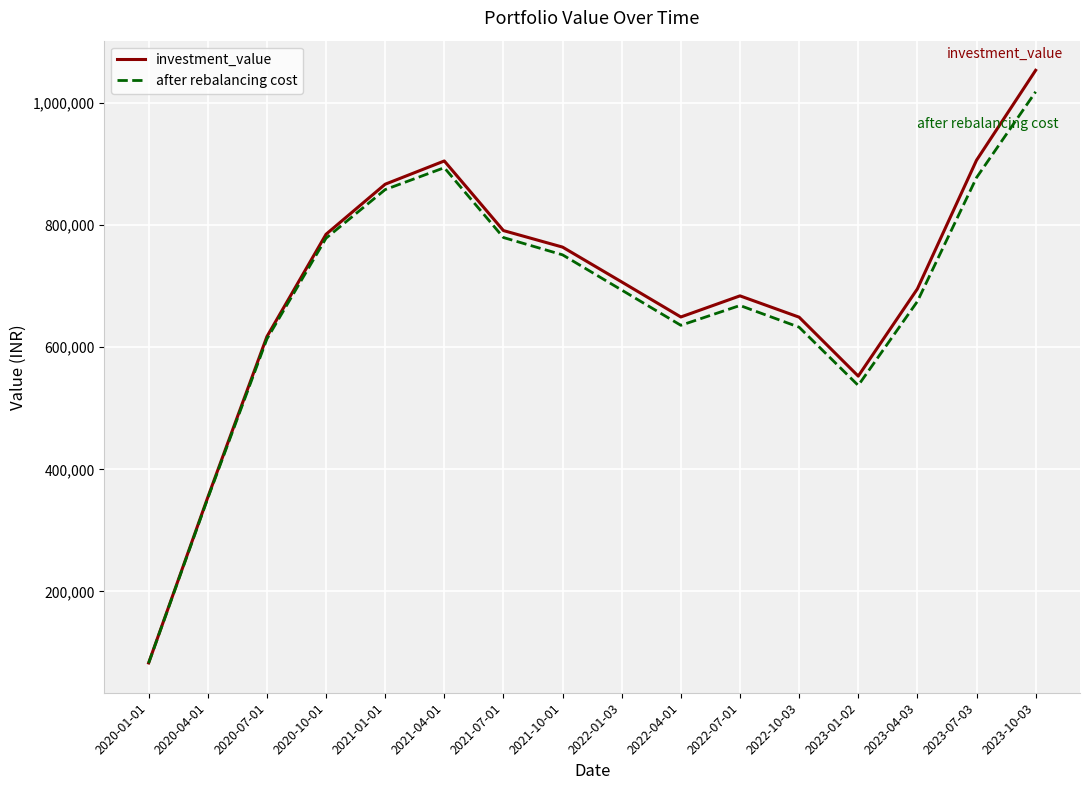

Which label corresponds to the largest value in the chart?

2023-10-03